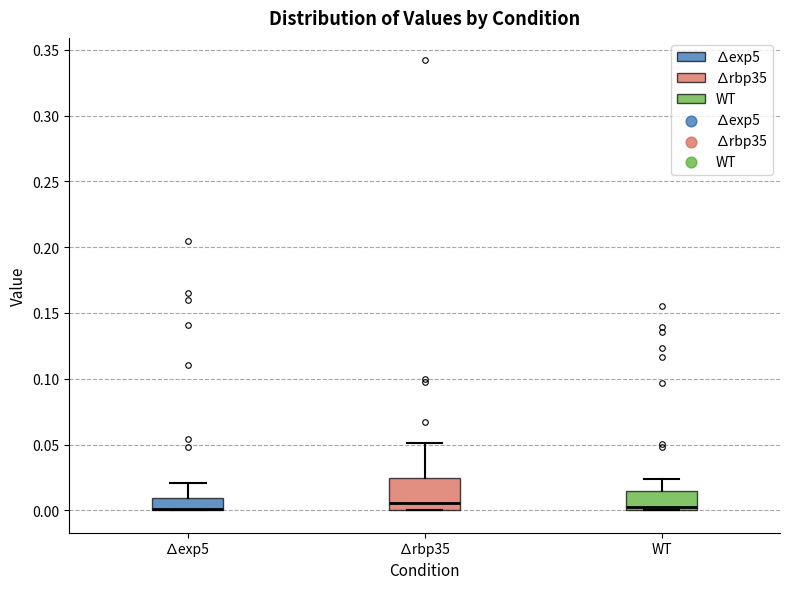

Where is the upper edge of the box for ∆rbp35 on the y-axis? The values are not printed on the chart, so give them approximately, as read against the axis.

0.025